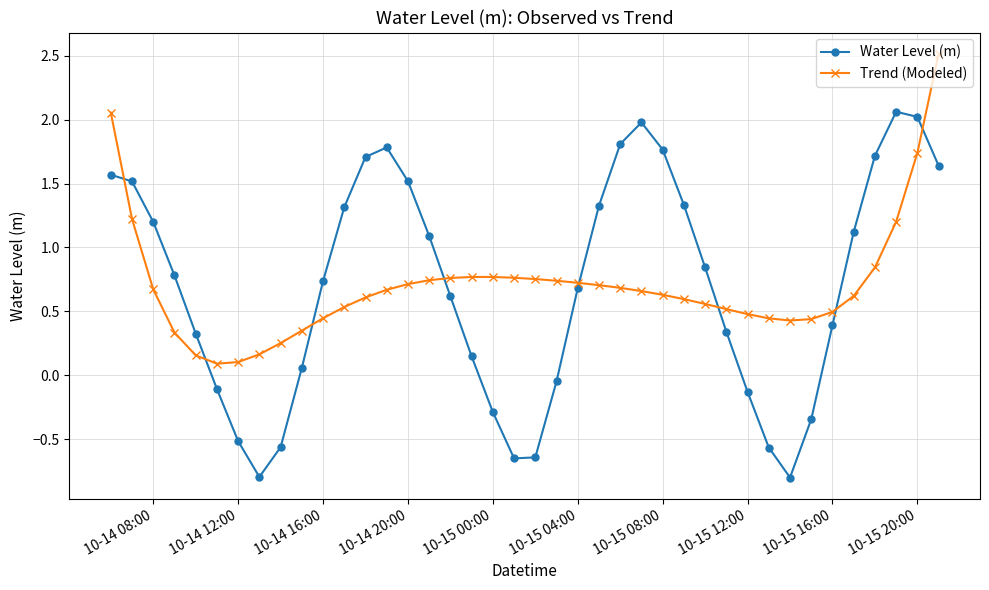

How many lines are shown in the chart?

2